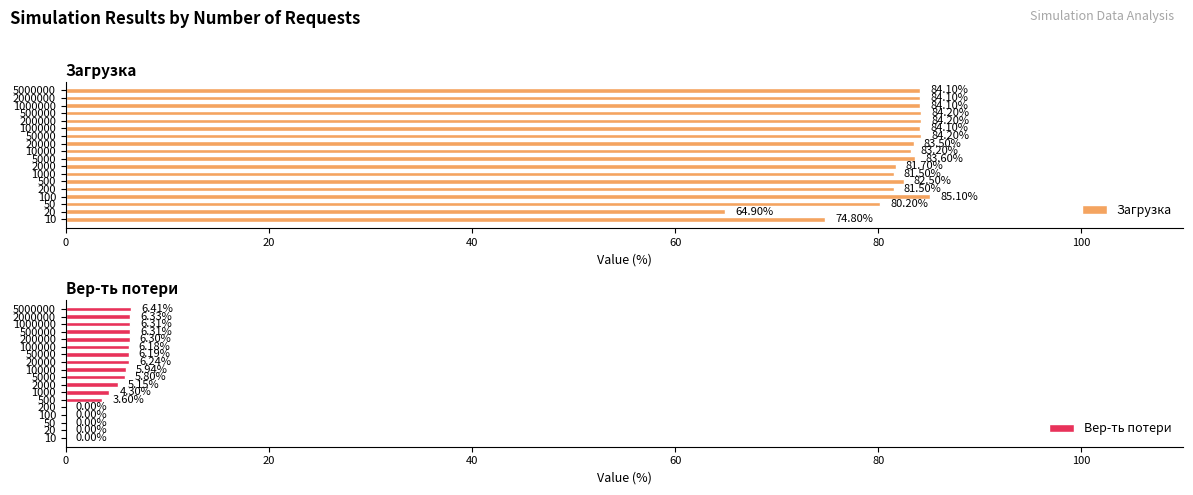

What is the difference between the second highest and second lowest values in the Загрузка series?

9.4